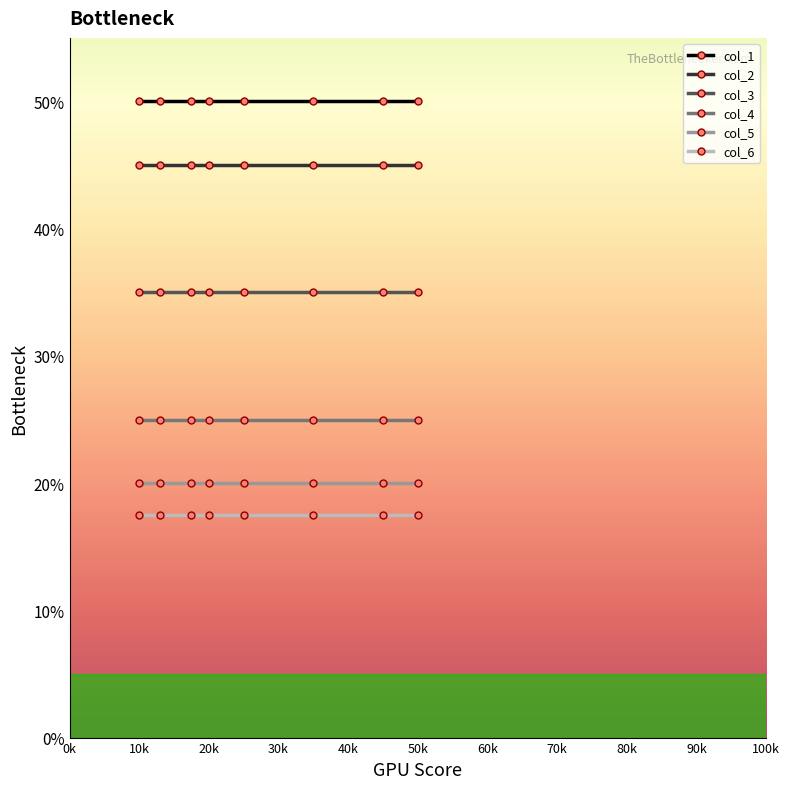

Is the value of col_2 at 10k greater than the value of col_4 at 10k?

Yes